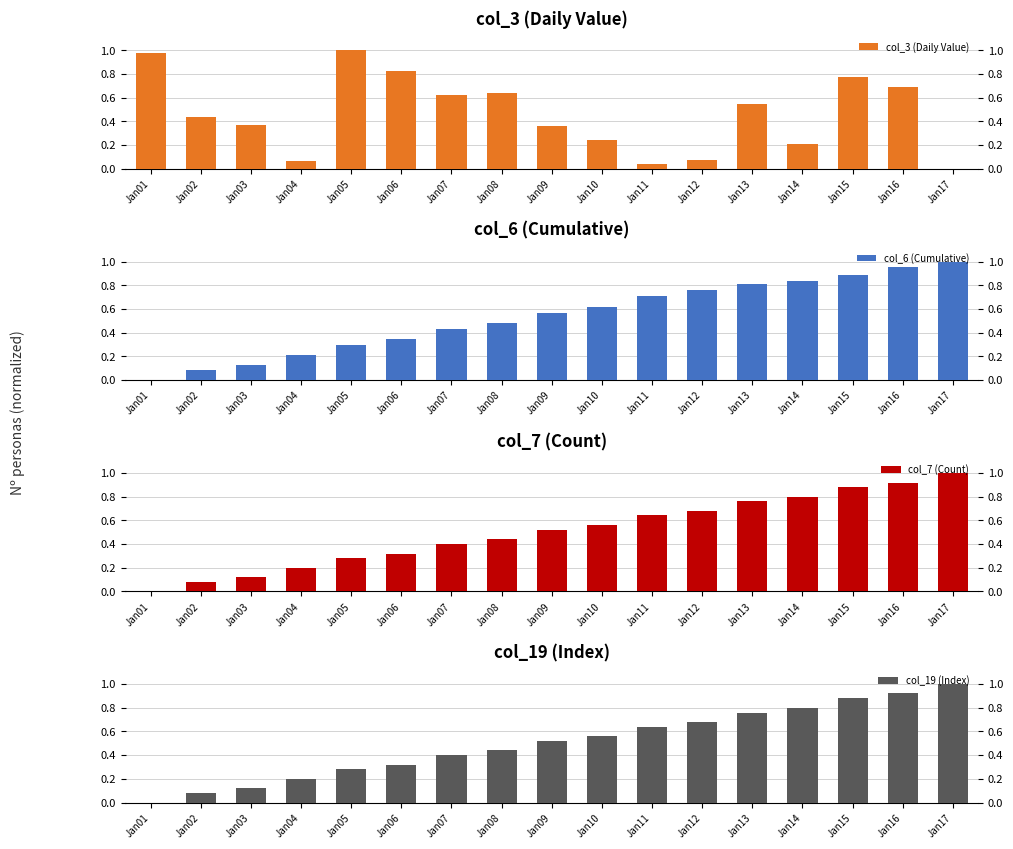

Reading left to right, list all the values displayed in this chart.

col_3 (Daily Value): Jan01=1.0	Jan02=0.4	Jan03=0.4	Jan04=0.1	Jan05=1.0	Jan06=0.8	Jan07=0.6	Jan08=0.6	Jan09=0.4	Jan10=0.2	Jan11=0.0	Jan12=0.1	Jan13=0.5	Jan14=0.2	Jan15=0.8	Jan16=0.7	Jan17=0.0
col_6 (Cumulative): Jan01=0.0	Jan02=0.1	Jan03=0.1	Jan04=0.2	Jan05=0.3	Jan06=0.3	Jan07=0.4	Jan08=0.5	Jan09=0.6	Jan10=0.6	Jan11=0.7	Jan12=0.8	Jan13=0.8	Jan14=0.8	Jan15=0.9	Jan16=1.0	Jan17=1.0
col_7 (Count): Jan01=0.0	Jan02=0.1	Jan03=0.1	Jan04=0.2	Jan05=0.3	Jan06=0.3	Jan07=0.4	Jan08=0.4	Jan09=0.5	Jan10=0.6	Jan11=0.6	Jan12=0.7	Jan13=0.8	Jan14=0.8	Jan15=0.9	Jan16=0.9	Jan17=1.0
col_19 (Index): Jan01=0.0	Jan02=0.1	Jan03=0.1	Jan04=0.2	Jan05=0.3	Jan06=0.3	Jan07=0.4	Jan08=0.4	Jan09=0.5	Jan10=0.6	Jan11=0.6	Jan12=0.7	Jan13=0.8	Jan14=0.8	Jan15=0.9	Jan16=0.9	Jan17=1.0